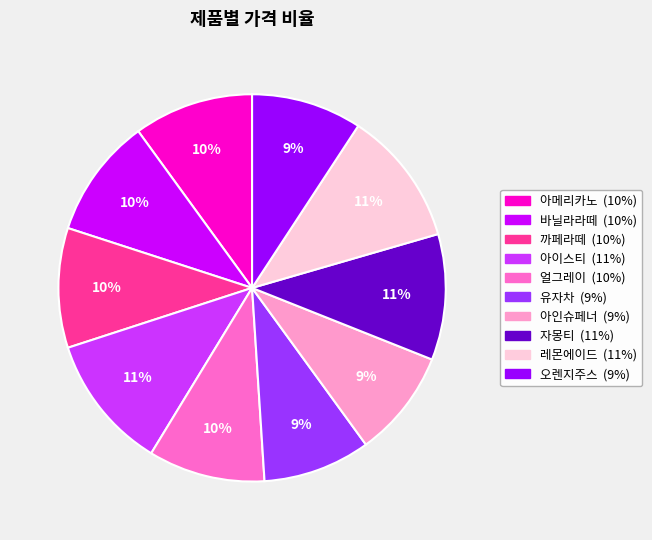

To the nearest percent, what is the average slice percentage?

10%